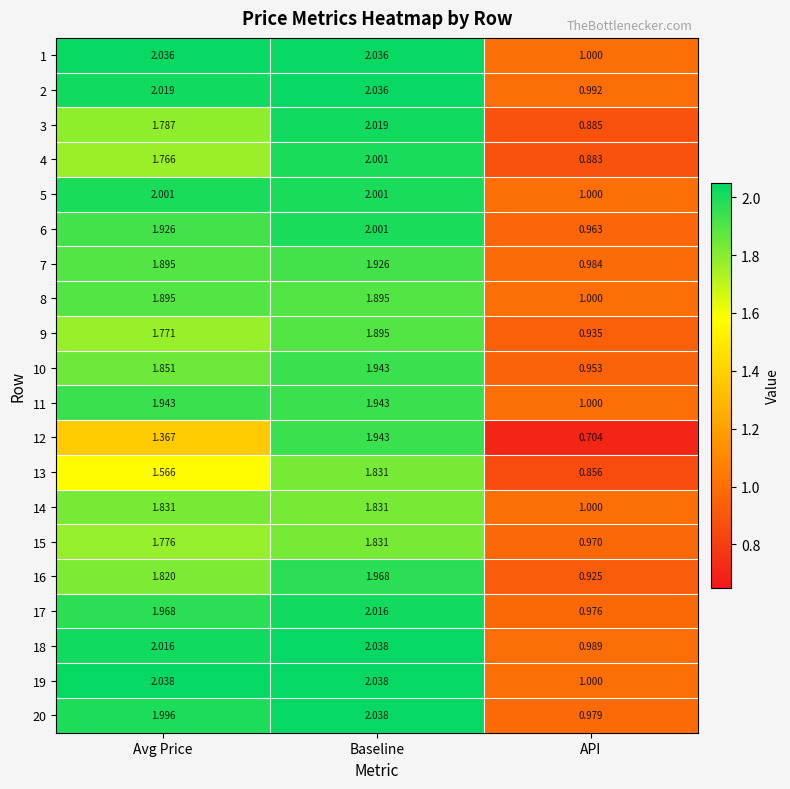

At which label does 7 reach its peak?

Baseline